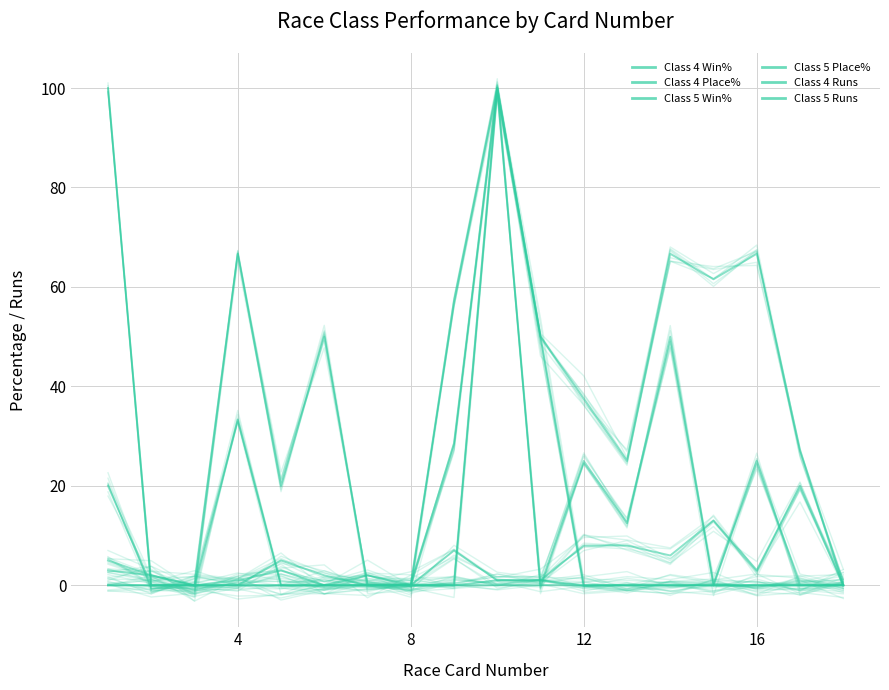

The value of Class 5 Runs at 3 is 0.6. True or false?

False